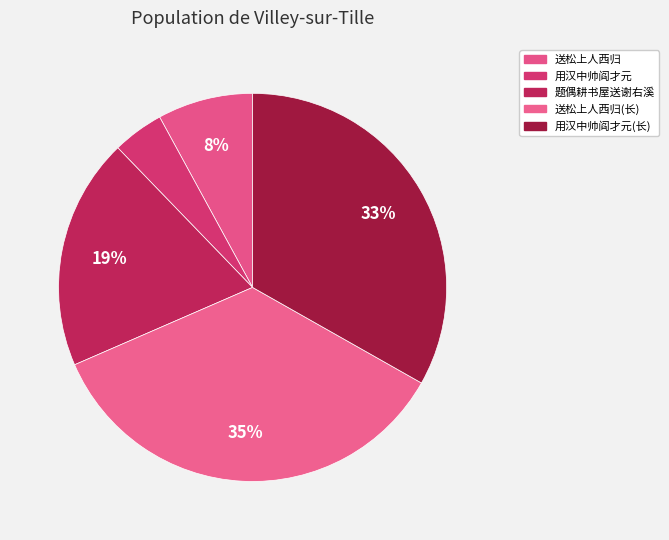

How many segments does this pie chart have?

5